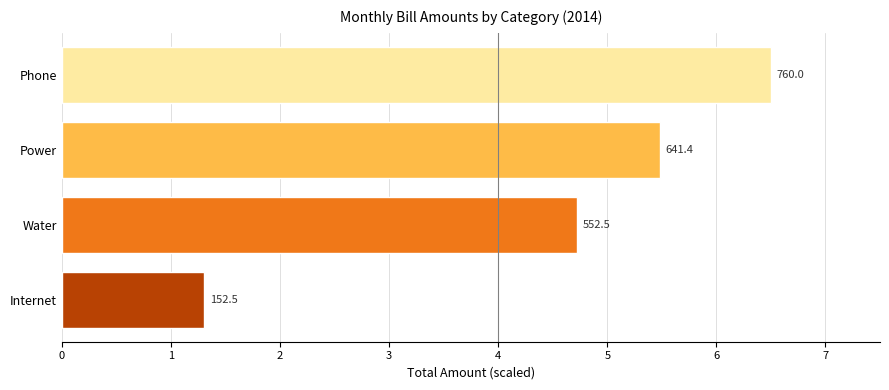

How many bars are there in total?

4